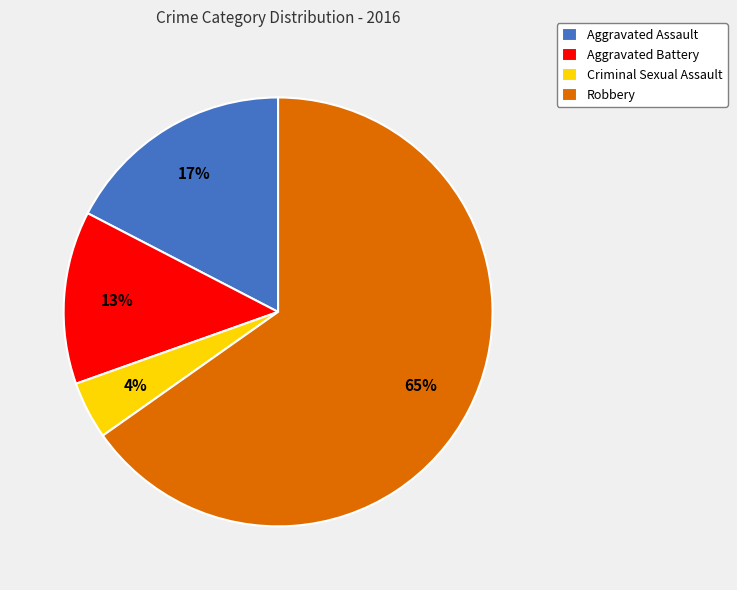

To the nearest percent, what percentage of the pie is Criminal Sexual Assault?

4%